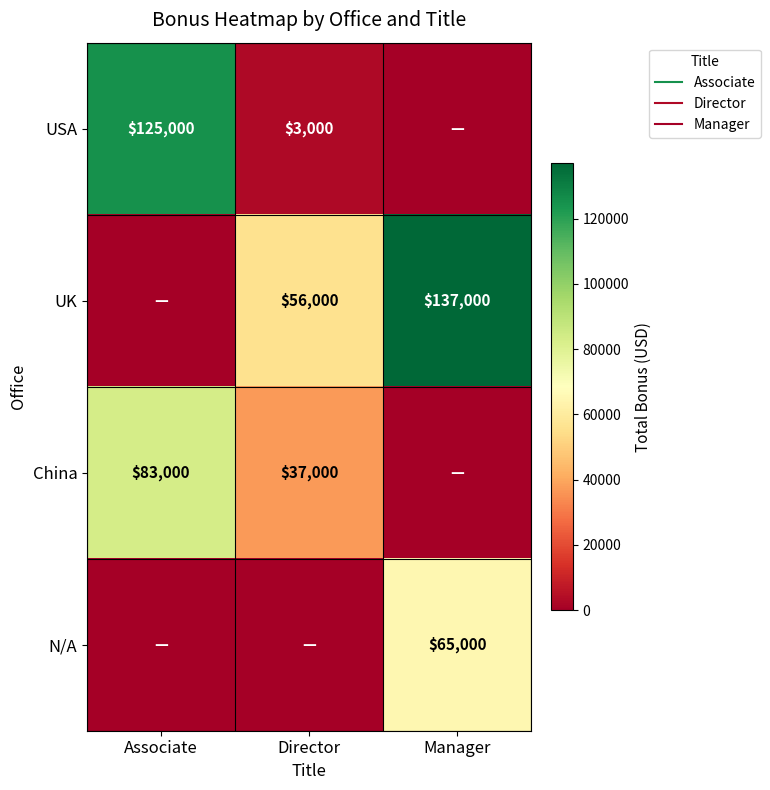

What is the difference between the China values at Director and Associate?

46000